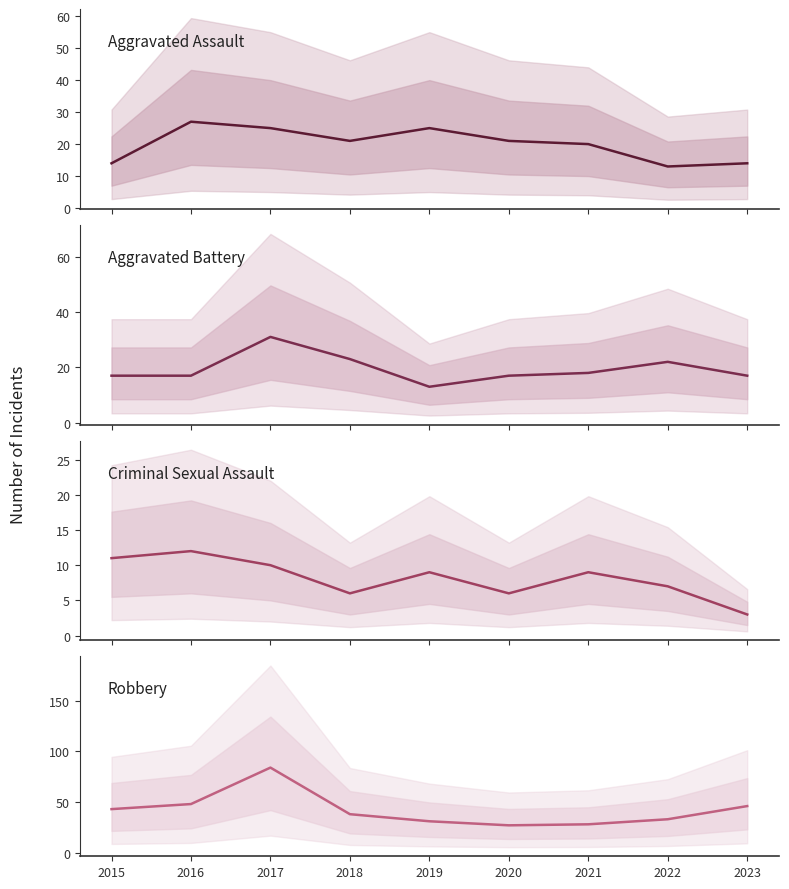

True or false: Robbery and Aggravated Battery cross at least once.

False